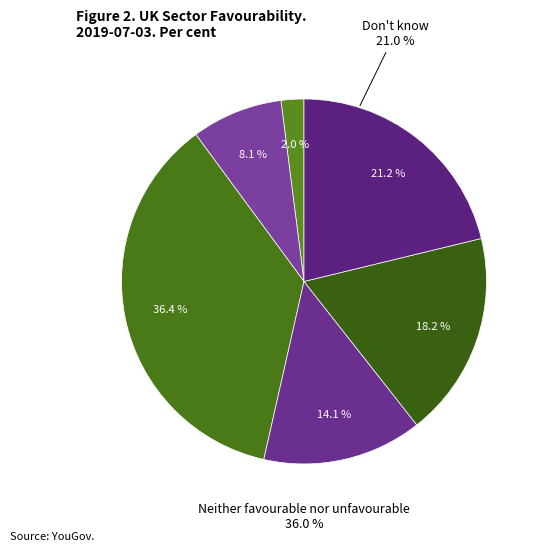

Which category has the smallest portion of the pie?

Very favourable